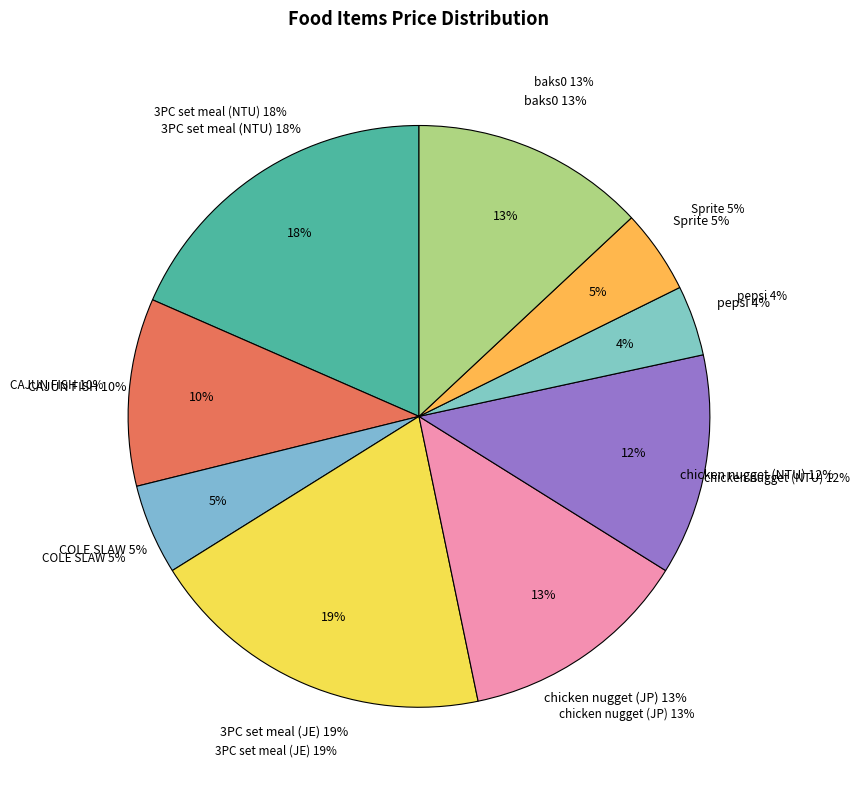

The pepsi slice represents 1% of the pie. True or false?

False